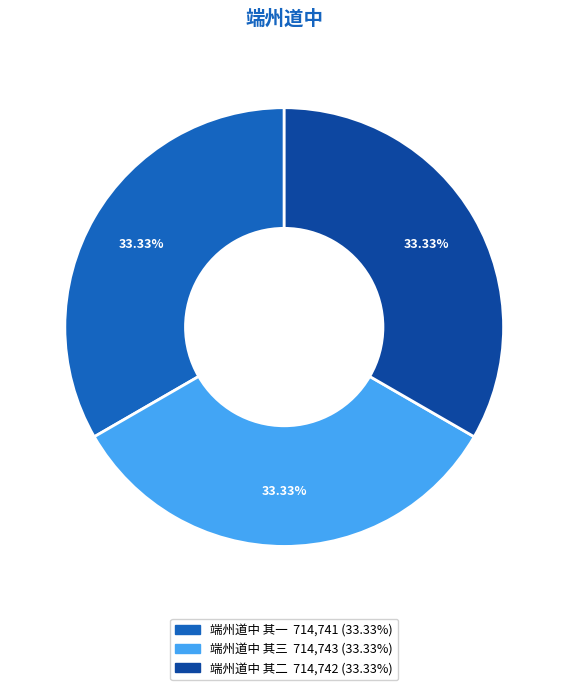

The 端州道中 其一 slice represents 33% of the pie. True or false?

True